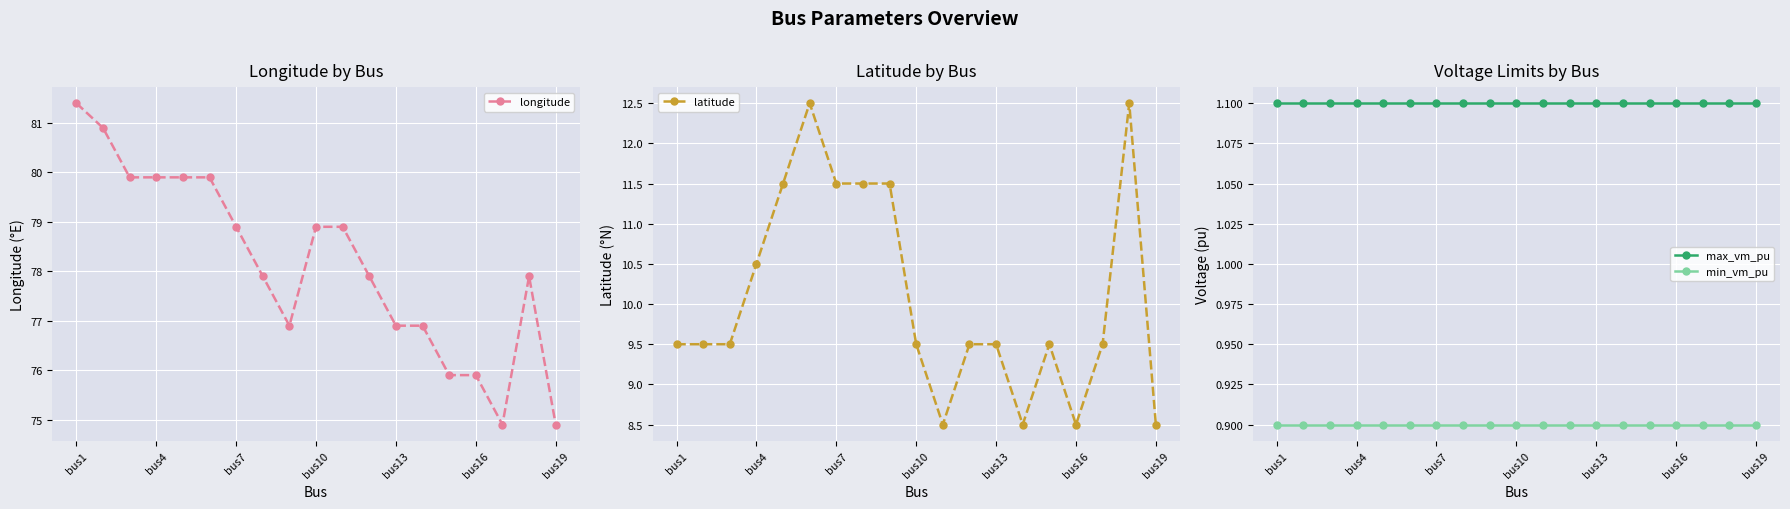

Which series has the largest range (max minus min)?

longitude